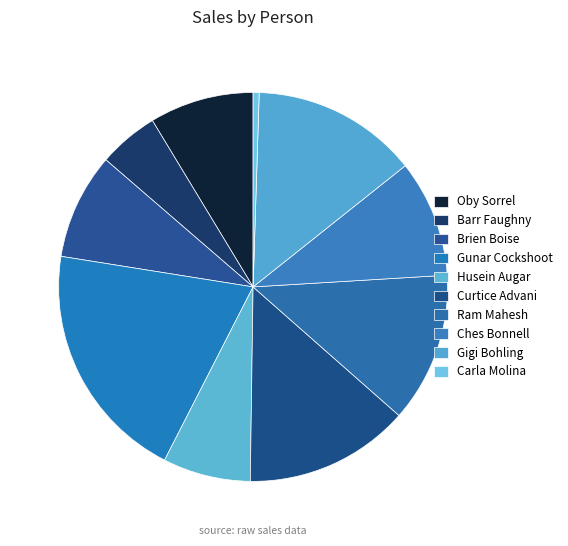

How many segments does this pie chart have?

10